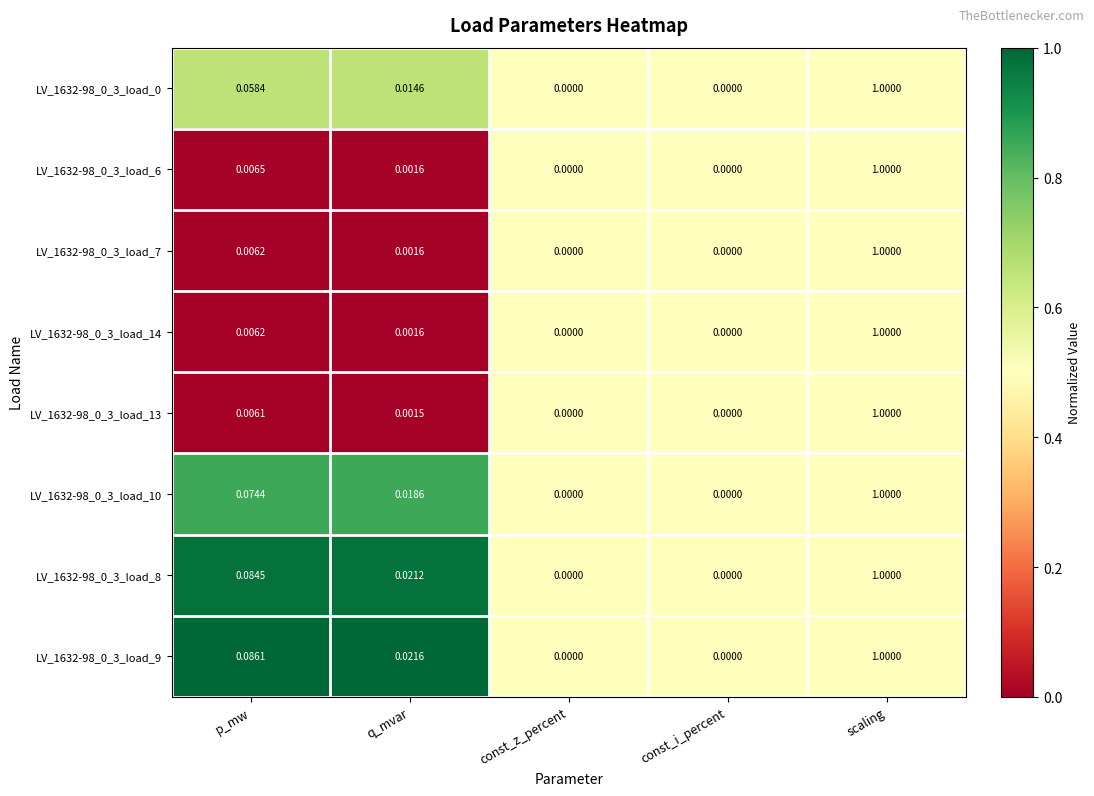

Which category has the highest value across all series?

scaling